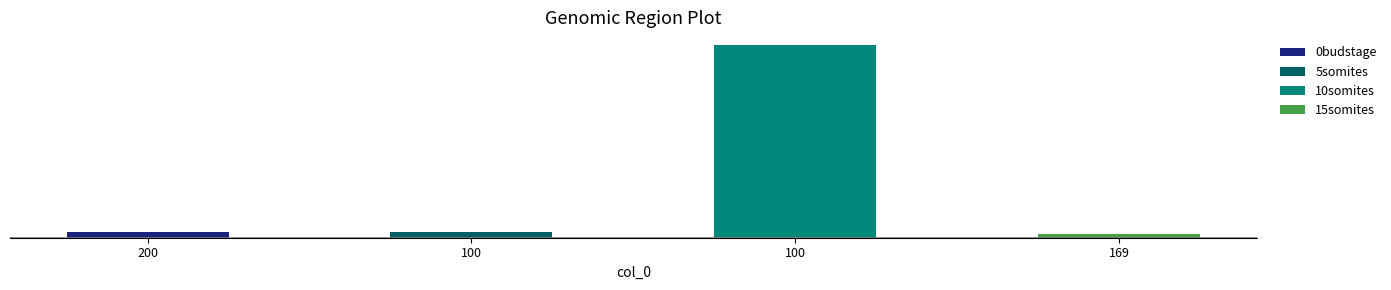

The chart shows a value of 5745 at 100. True or false?

False